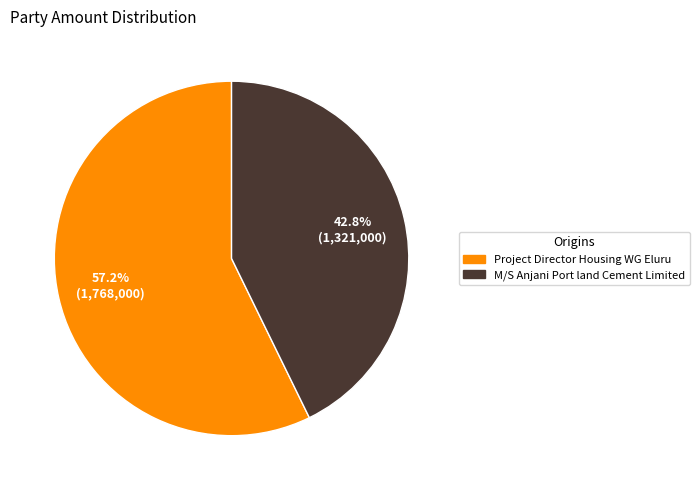

Is there any slice that represents more than half of the pie?

Yes